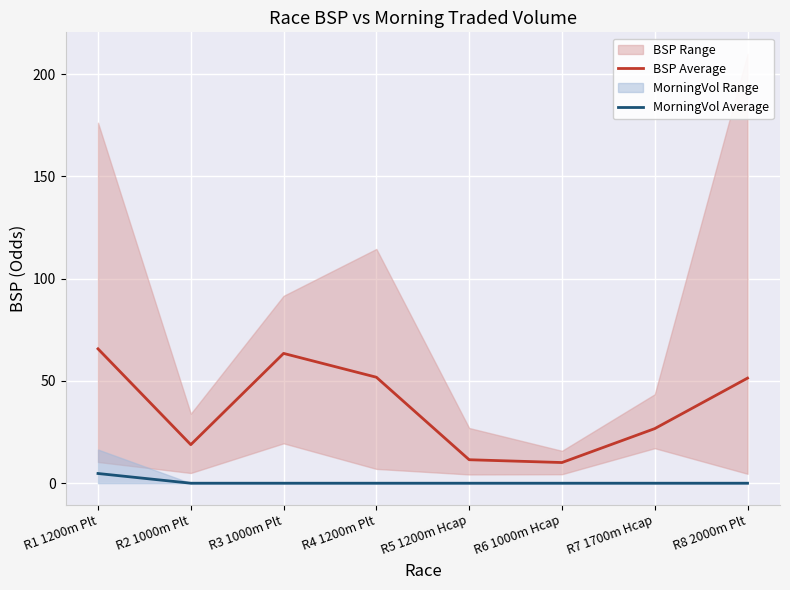

What is the spread (max minus min) of values at R1 1200m Plt?

61.0